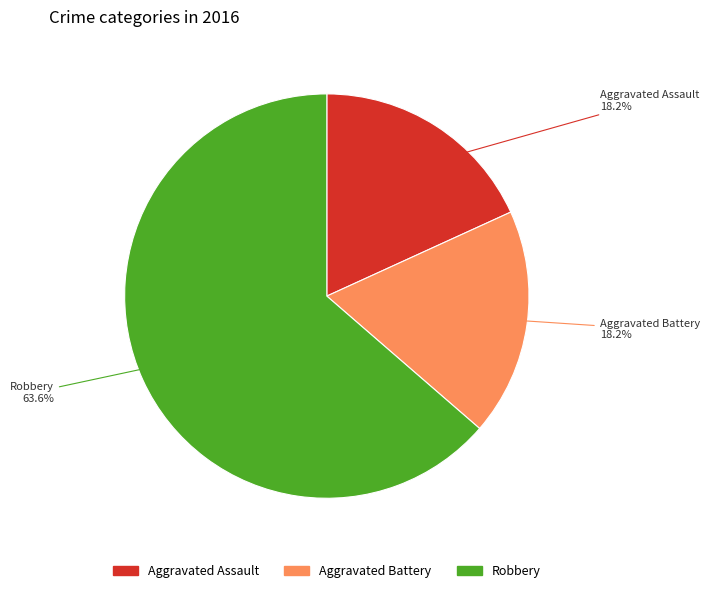

What is the largest slice in the pie chart?

Robbery